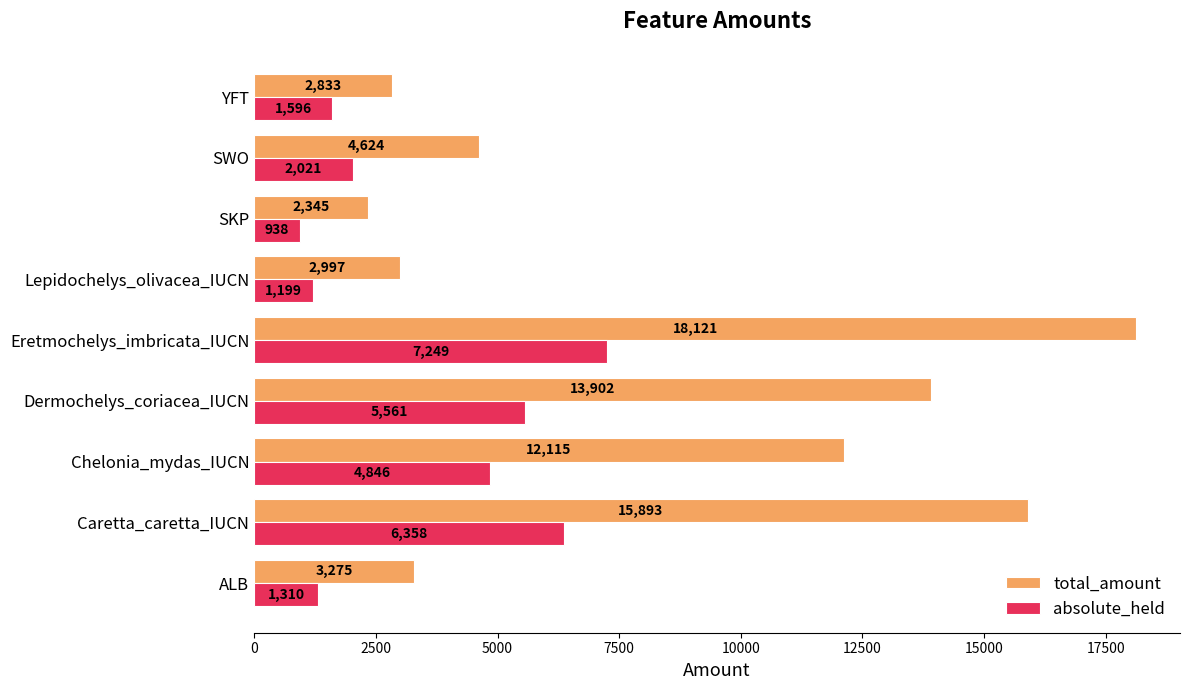

Between SKP and SWO, which series saw the biggest shift?

total_amount